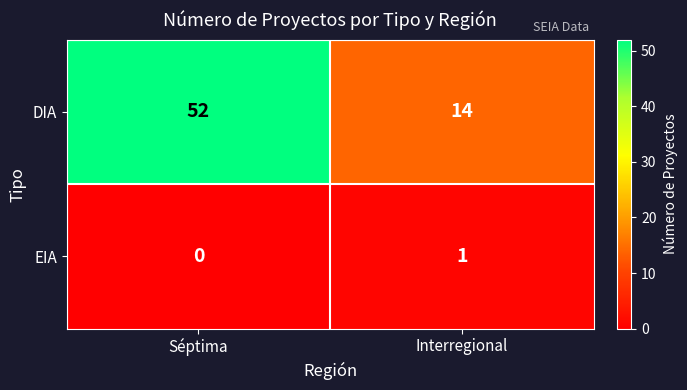

The EIA series shows 0 at Séptima. True or false?

True